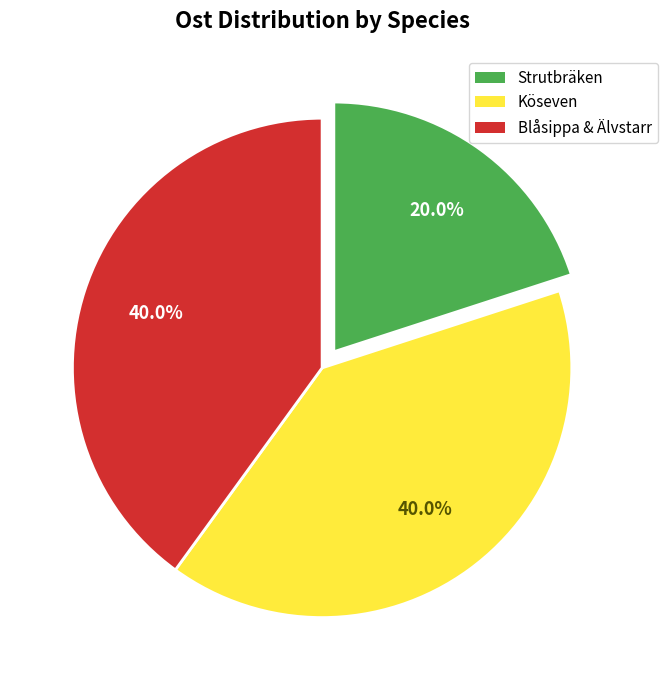

Does any single category account for the majority?

No